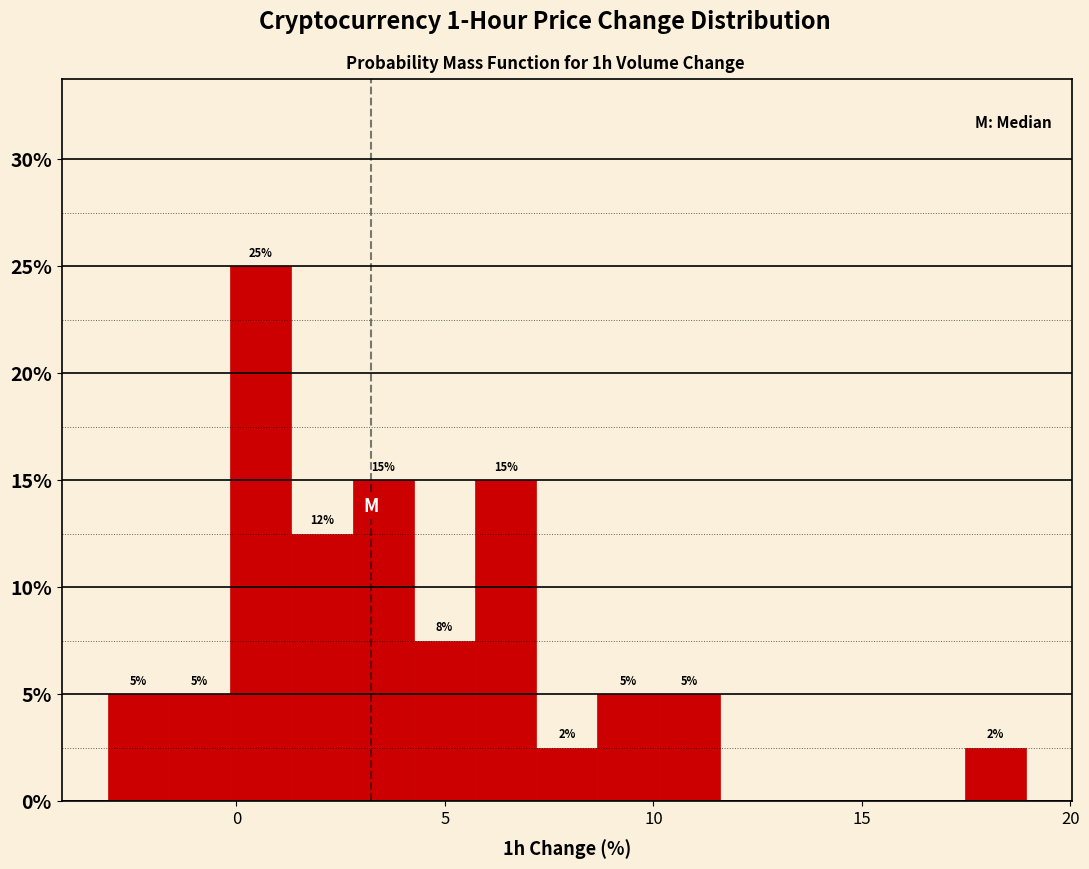

Around what value on the x-axis is the tallest bar? Give the approximate position of its centre, as read against the axis.

0.5